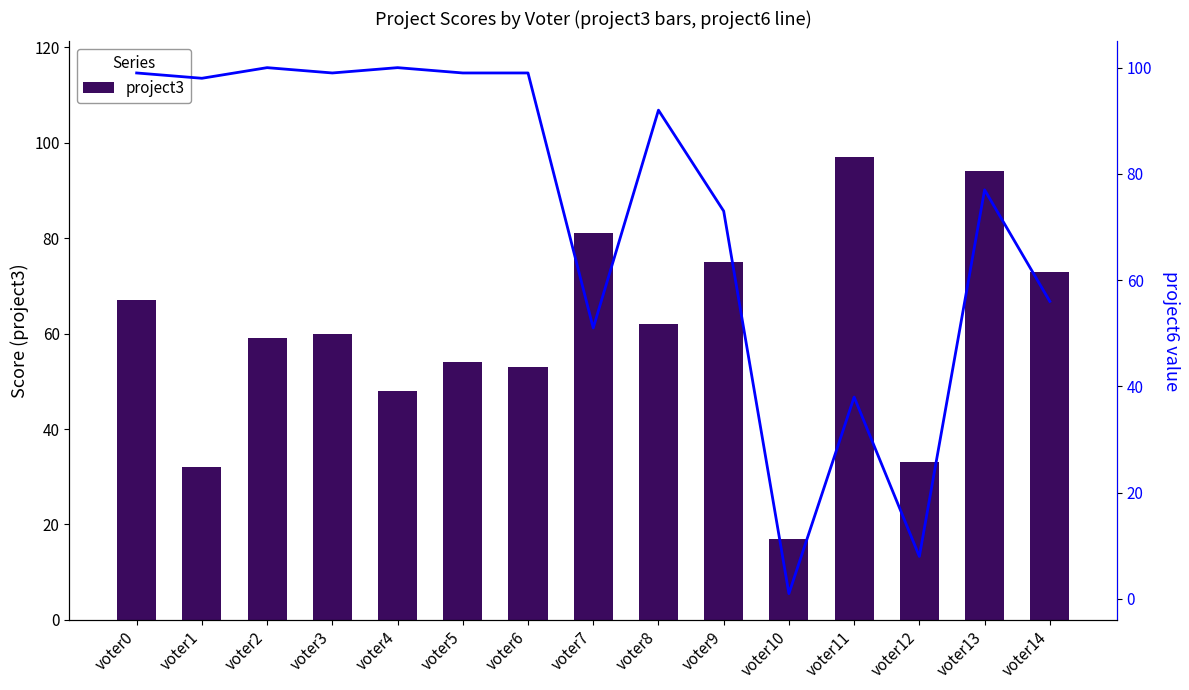

Reading left to right, what are all the values shown in this chart?

project3: voter0=67	voter1=32	voter2=59	voter3=60	voter4=48	voter5=54	voter6=53	voter7=81	voter8=62	voter9=75	voter10=17	voter11=97	voter12=33	voter13=94	voter14=73
project6: voter0=99	voter1=98	voter2=100	voter3=99	voter4=100	voter5=99	voter6=99	voter7=51	voter8=92	voter9=73	voter10=1	voter11=38	voter12=8	voter13=77	voter14=56